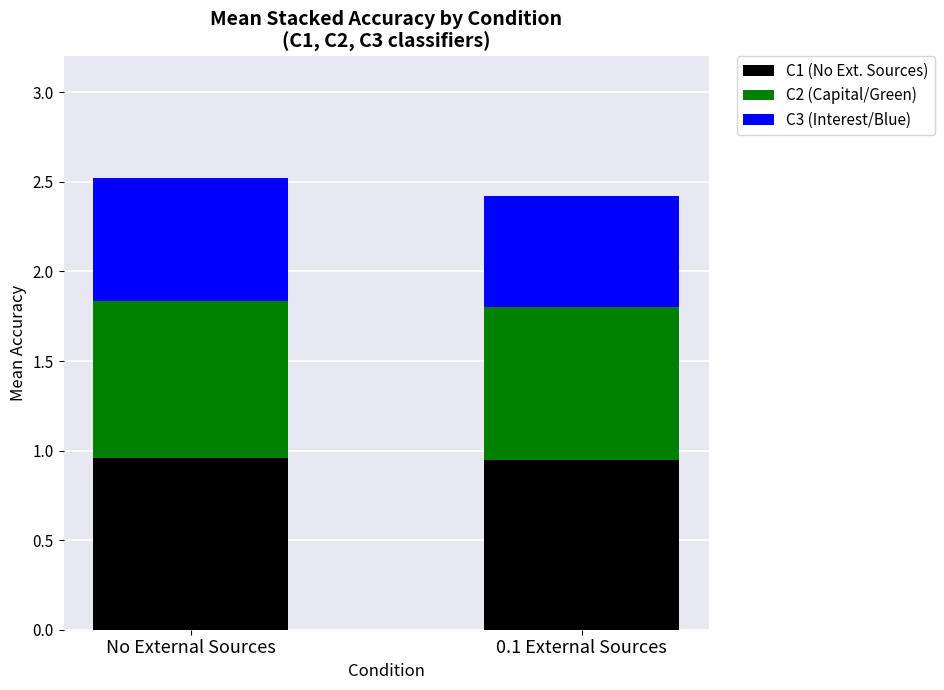

Between No External Sources and 0.1 External Sources, which is larger?

No External Sources